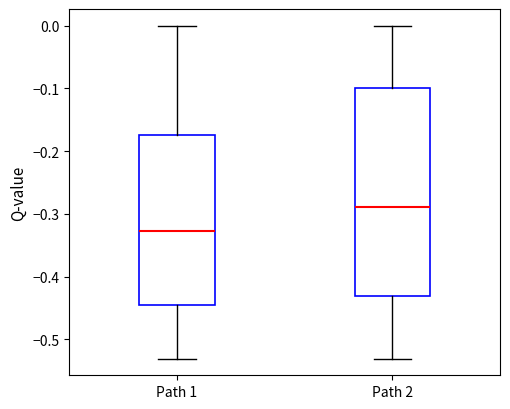

Which box's median line is the highest?

Path 2